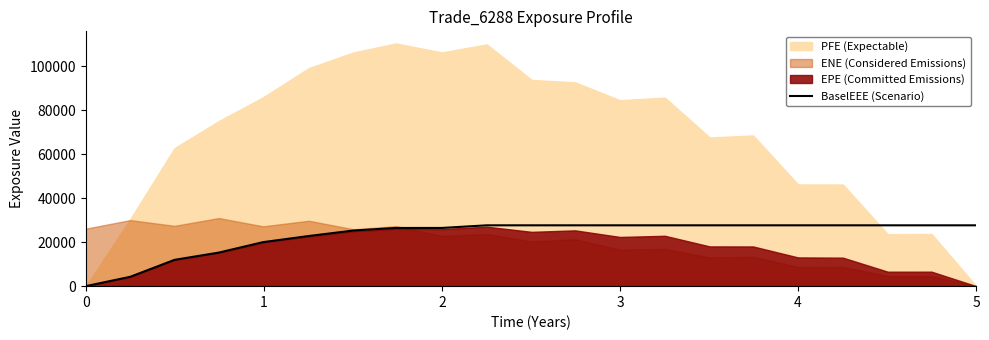

Reading left to right, extract all data points from this chart.

0.0	4243.7	11953.1	15254.3	19995.1	22789.2	25277.1	26444.1	26444.1	27639.4	27639.4	27639.4	27639.4	27639.4	27639.4	27639.4	27639.4	27639.4	27639.4	27639.4	27639.4